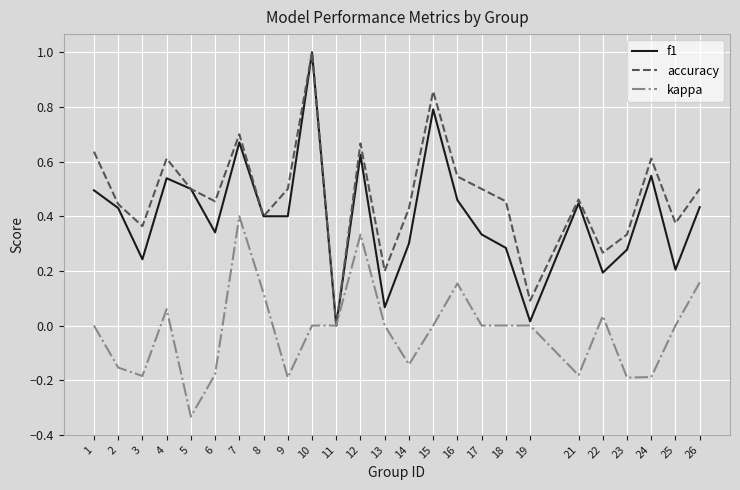

What is the highest value of the f1 series?

1.0